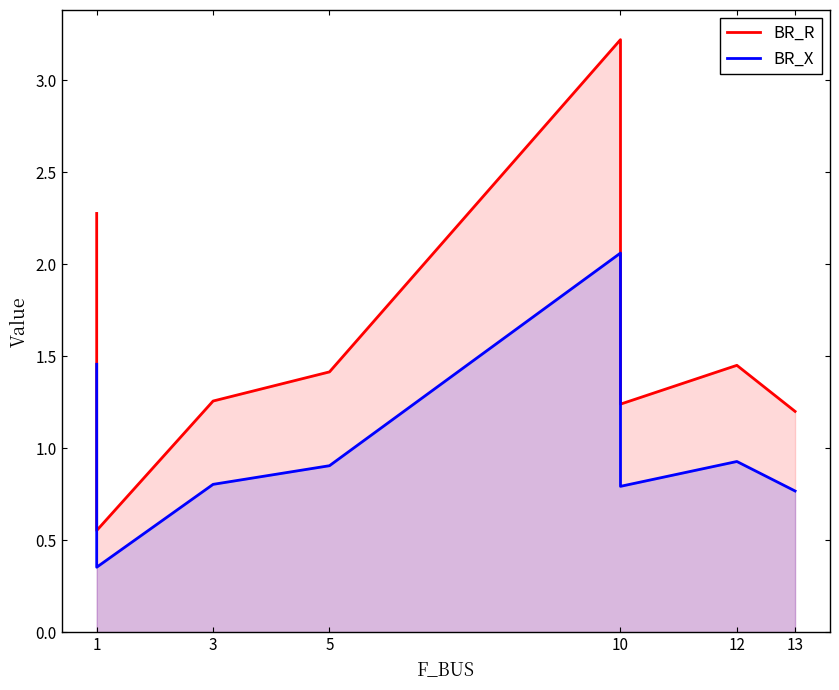

What is the difference between the BR_X values at 13 and 12?

0.2